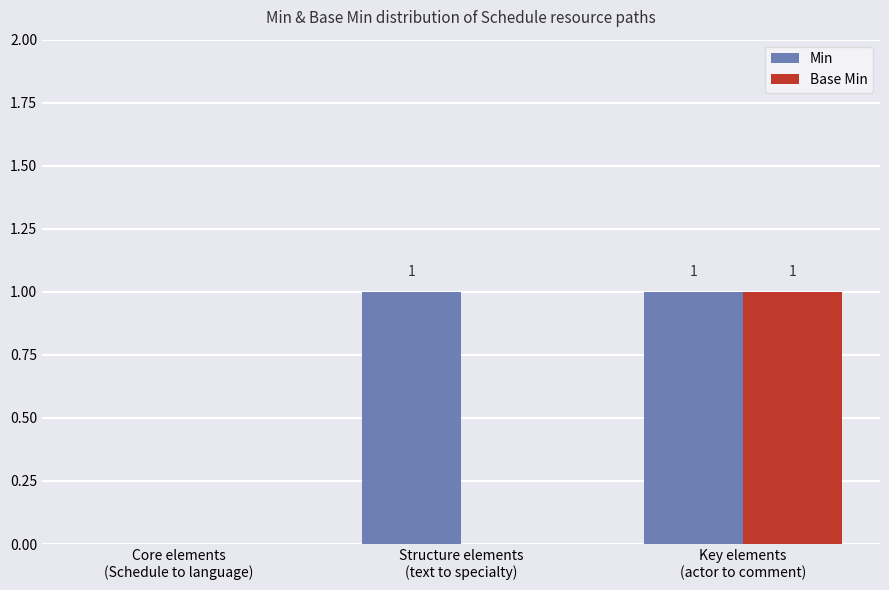

Count the Base Min values in the range 0 to 1.

3